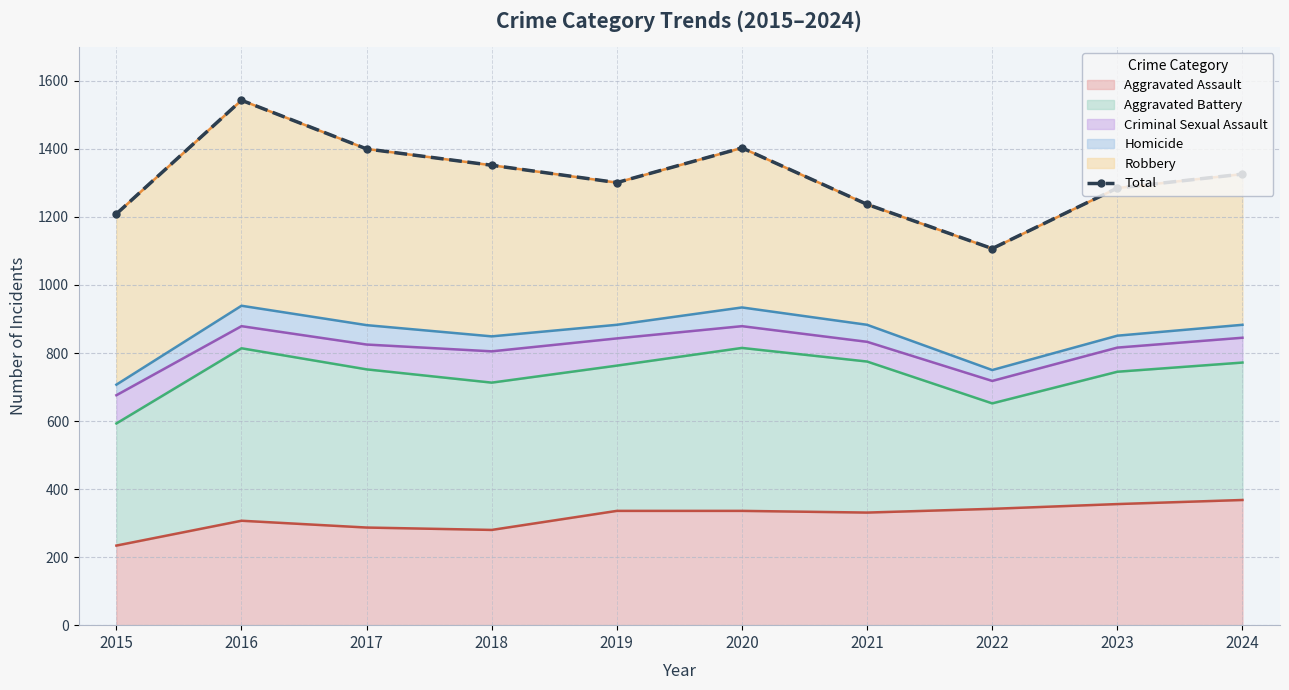

At which label does the data first exceed 1326?

2016